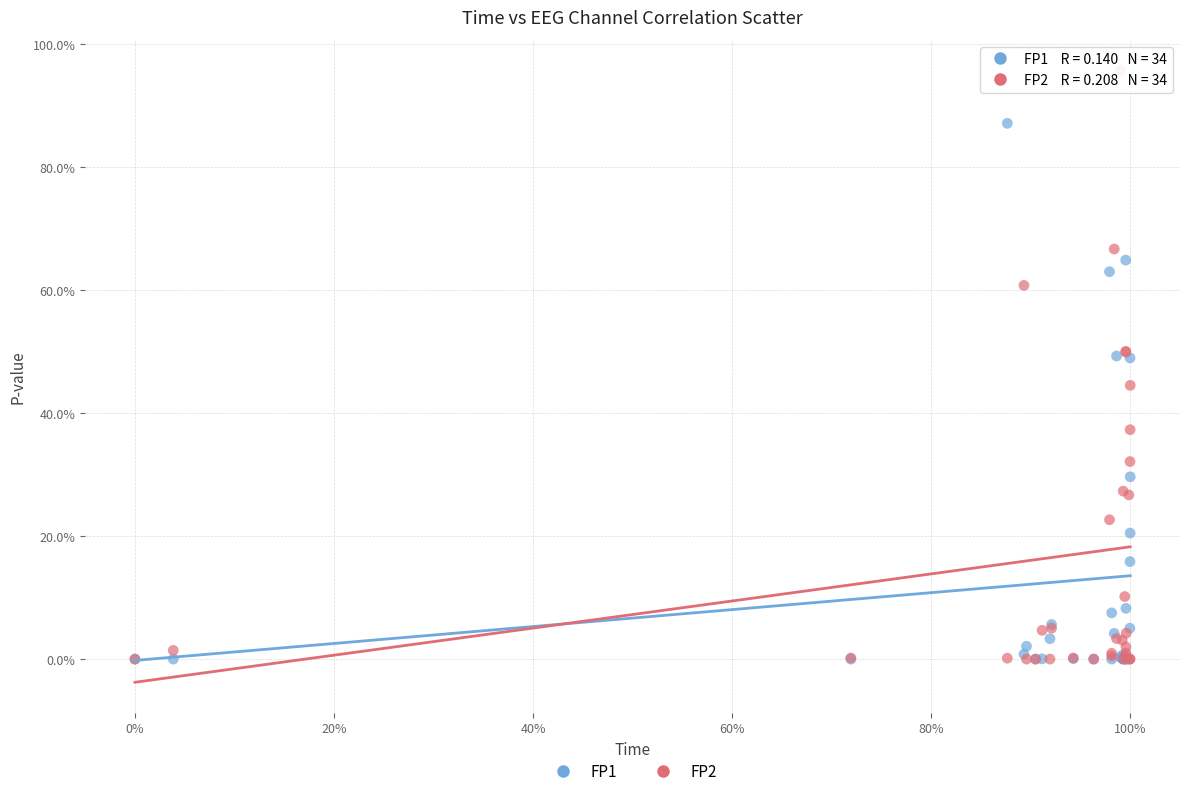

Which series has the largest Y range (max minus min)?

FP2